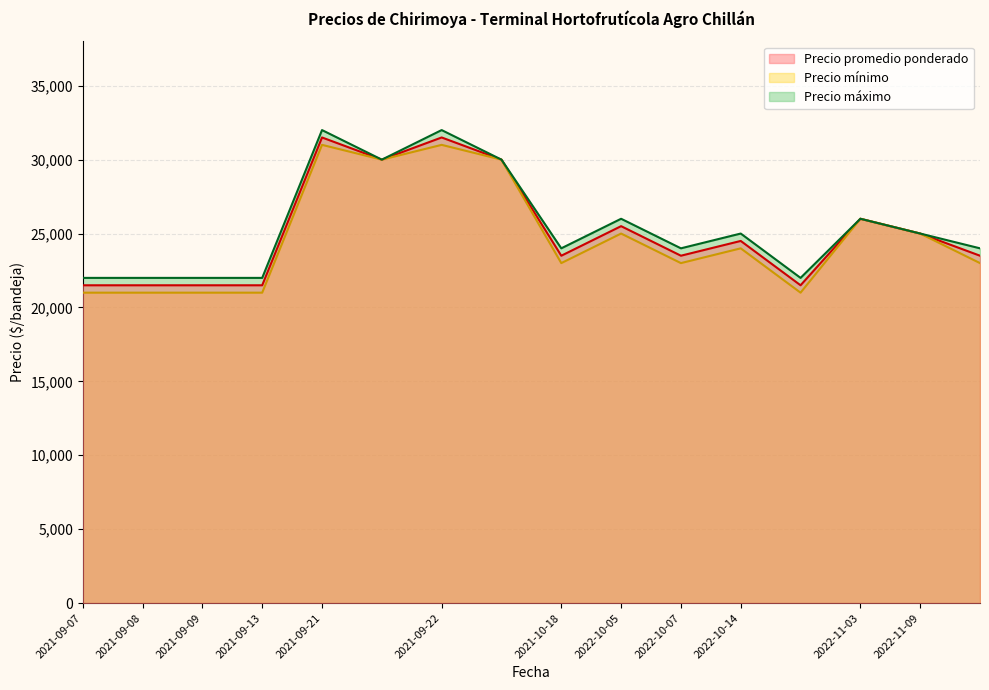

Reading left to right, extract all data points from this chart.

Precio promedio ponderado: 2022-10-14=24500	2022-10-14=21500	2021-09-22=31500	2021-09-22=30000	2022-10-07=23500	2022-11-09=25000	2022-11-09=23500	2021-09-07=21500	2021-10-18=23500	2022-11-03=26000	2021-09-09=21500	2021-09-21=31500	2021-09-21=30000	2021-09-13=21500	2022-10-05=25500	2021-09-08=21500
Precio mínimo: 2022-10-14=24000	2022-10-14=21000	2021-09-22=31000	2021-09-22=30000	2022-10-07=23000	2022-11-09=25000	2022-11-09=23000	2021-09-07=21000	2021-10-18=23000	2022-11-03=26000	2021-09-09=21000	2021-09-21=31000	2021-09-21=30000	2021-09-13=21000	2022-10-05=25000	2021-09-08=21000
Precio máximo: 2022-10-14=25000	2022-10-14=22000	2021-09-22=32000	2021-09-22=30000	2022-10-07=24000	2022-11-09=25000	2022-11-09=24000	2021-09-07=22000	2021-10-18=24000	2022-11-03=26000	2021-09-09=22000	2021-09-21=32000	2021-09-21=30000	2021-09-13=22000	2022-10-05=26000	2021-09-08=22000